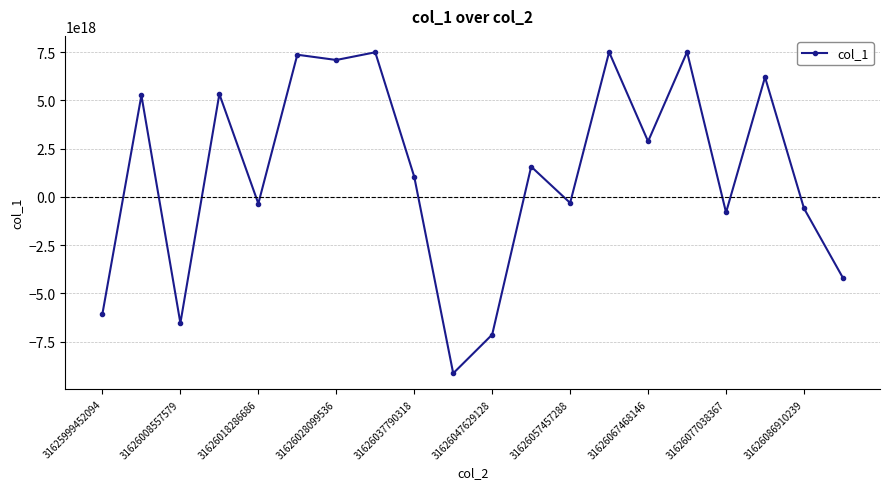

True or false: the data has more than 0 interior local peaks.

True